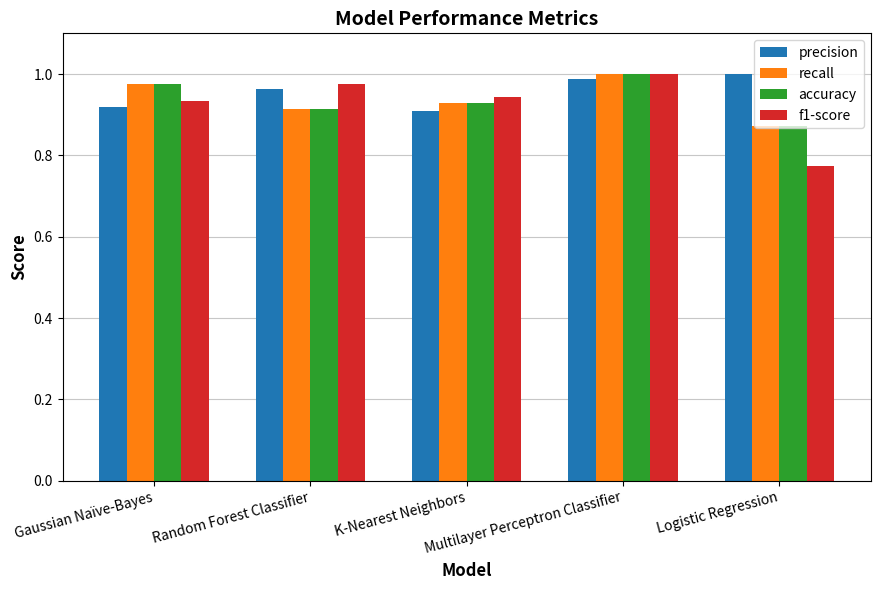

At how many categories does at least one series exceed 0?

5